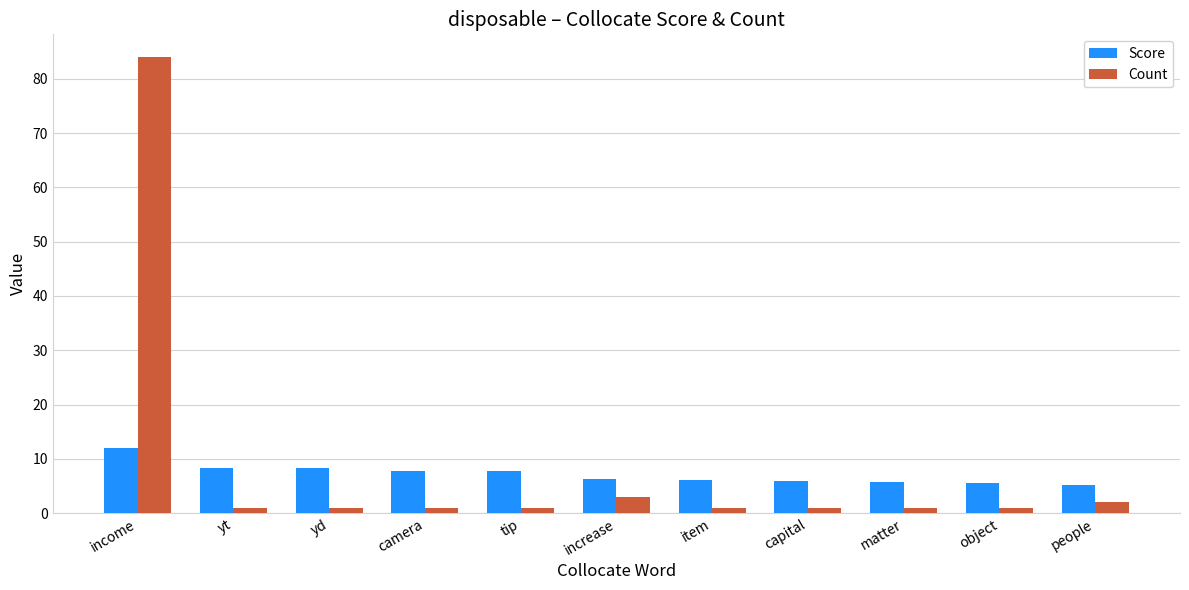

Which category has the highest value in the Score series?

income